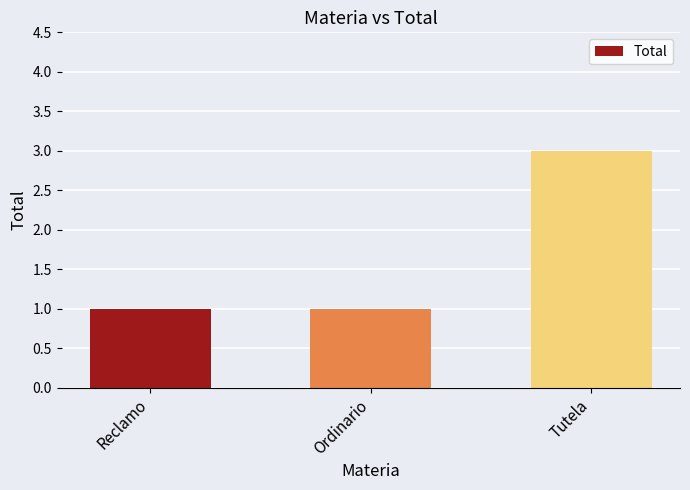

The chart shows a value of 1 at Reclamo. True or false?

True